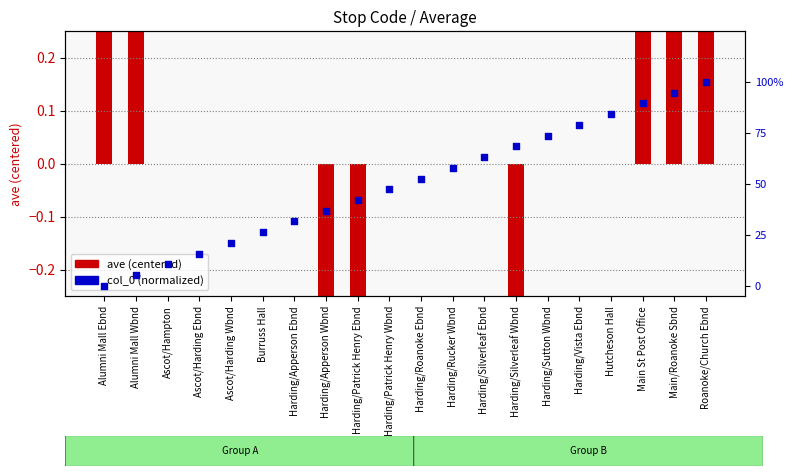

What is the total value across all series at Harding/Patrick Henry Wbnd?

0.5